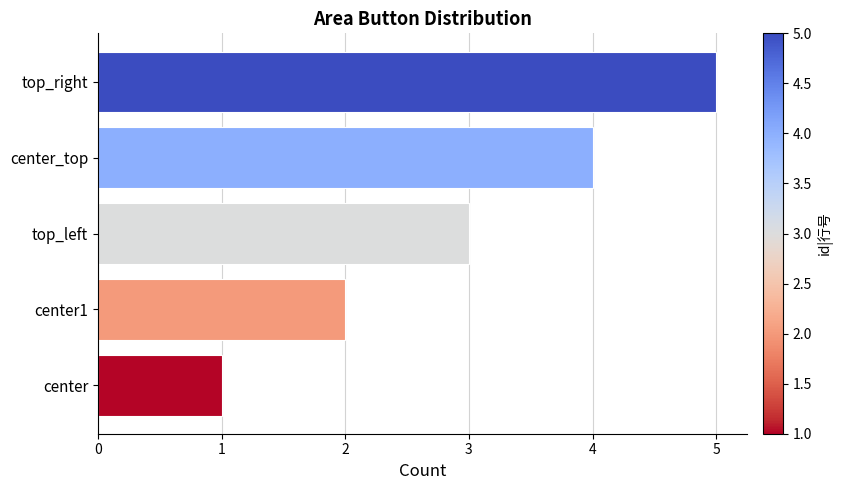

Rank the categories by value from highest to lowest.

top_right, center_top, top_left, center1, center